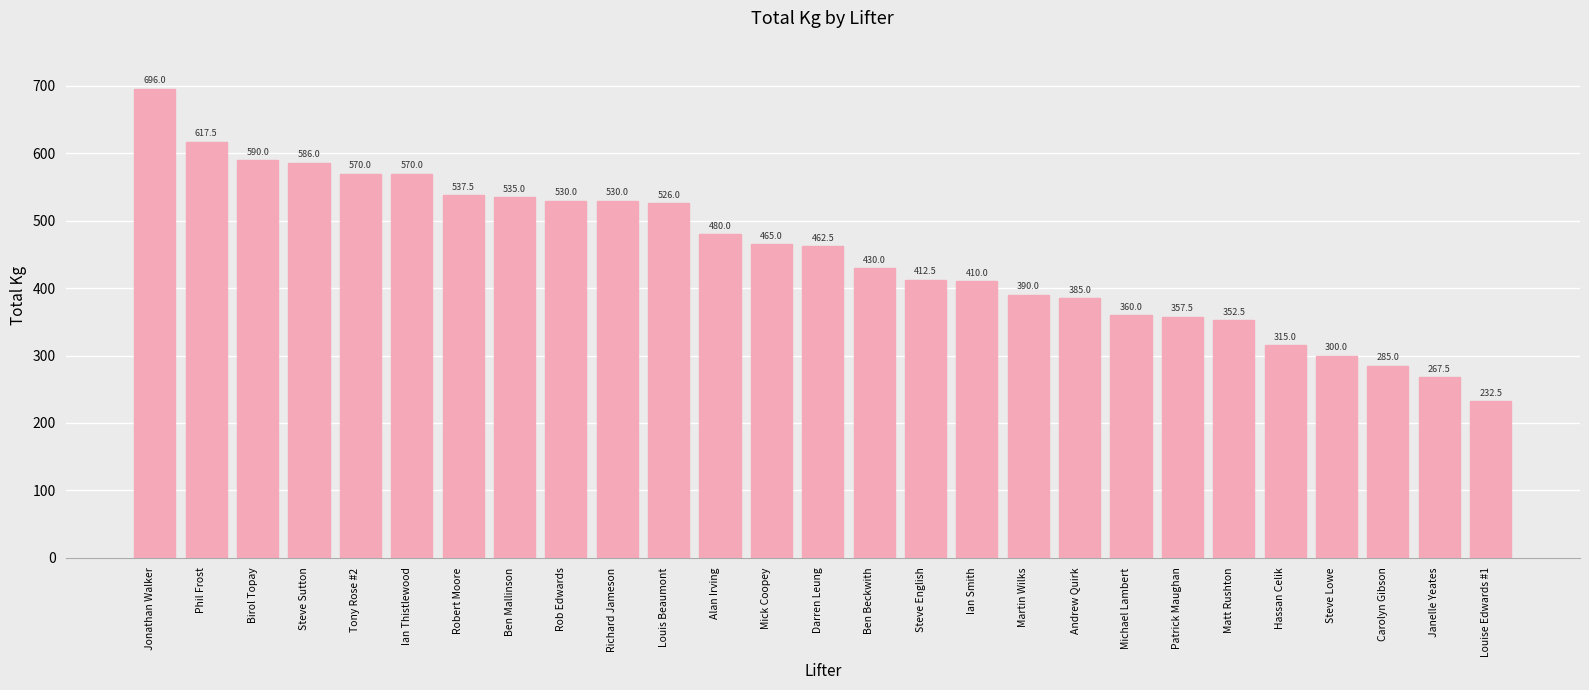

What is the label of the 7th bar from the left?

Robert Moore